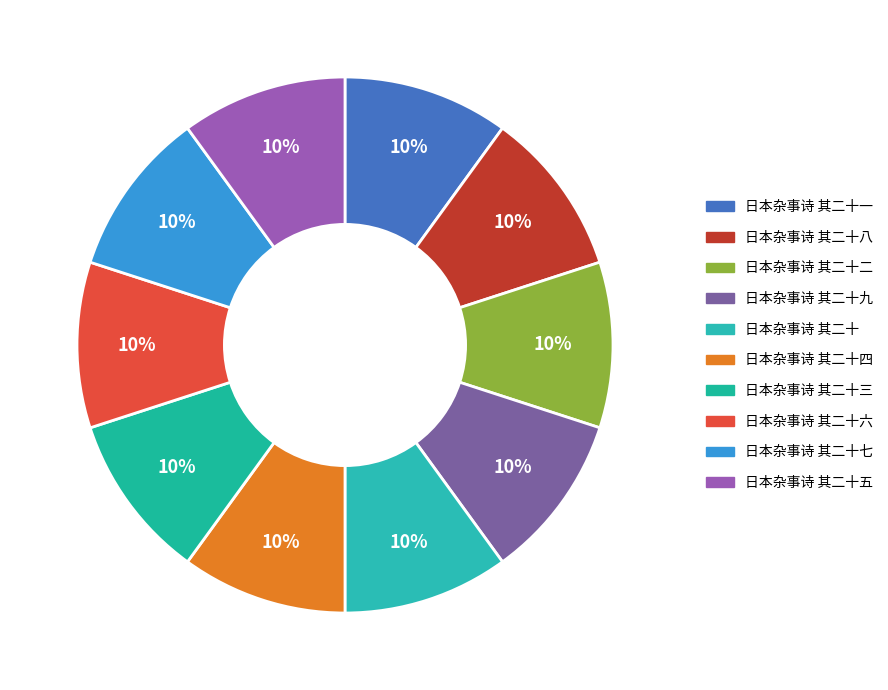

To the nearest percent, what portion does 日本杂事诗 其二十一 represent?

10%